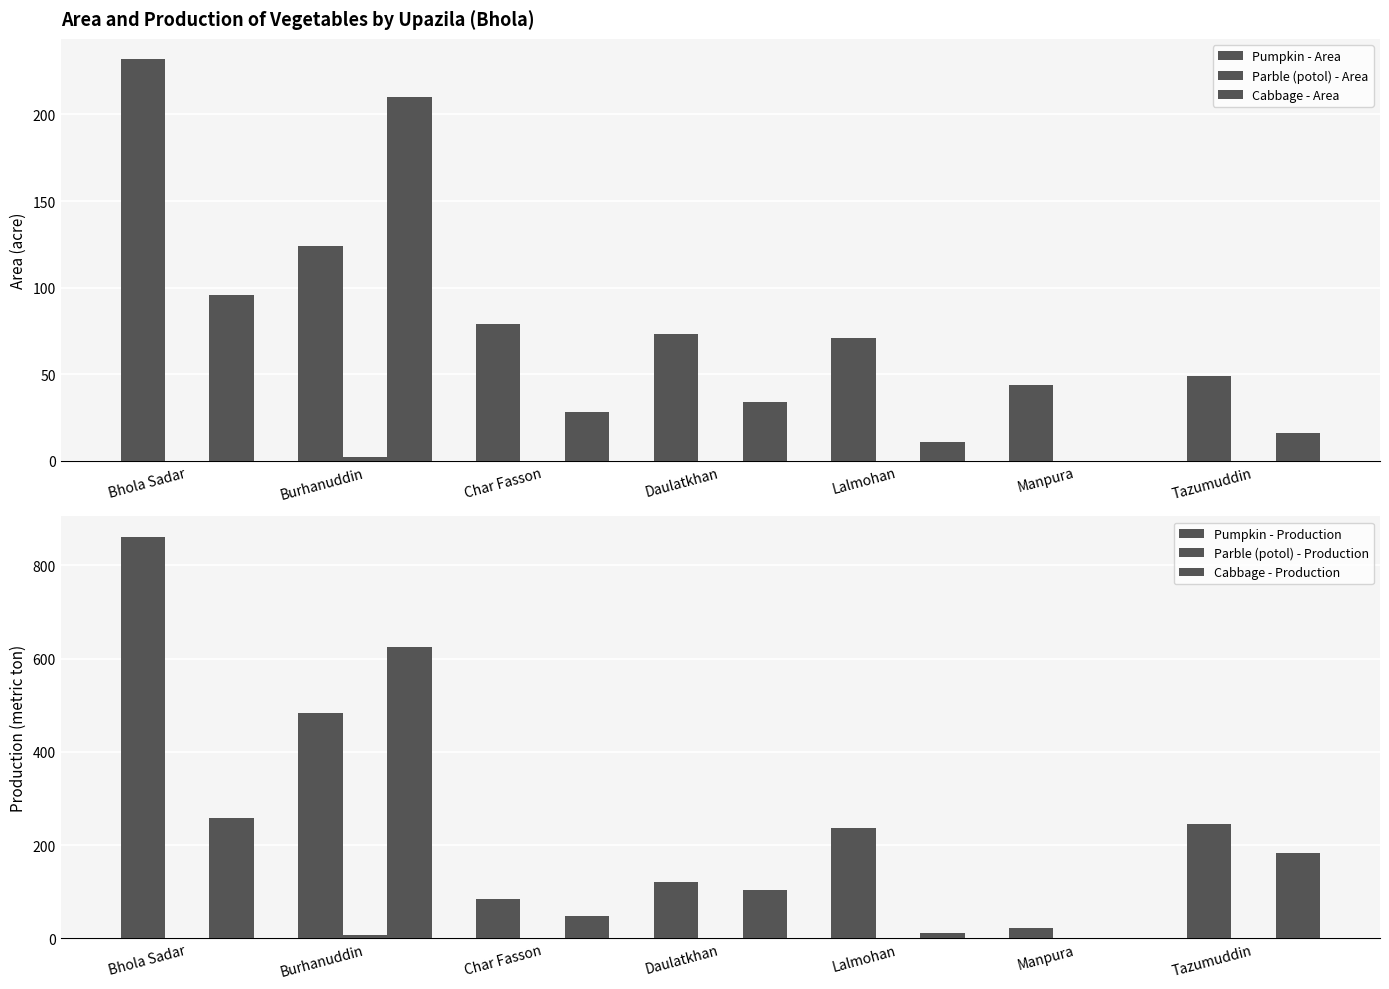

Reading right to left, extract all data points from this chart.

Pumpkin - Area: 49	44	71	73	79	124	232
Parble (potol) - Area: 0	0	0	0	0	2	0
Cabbage - Area: 16	0	11	34	28	210	96
Pumpkin - Production: 246	22	237	121	85	484	862
Parble (potol) - Production: 0	0	0	0	0	7	0
Cabbage - Production: 183	0	12	103	49	626	259